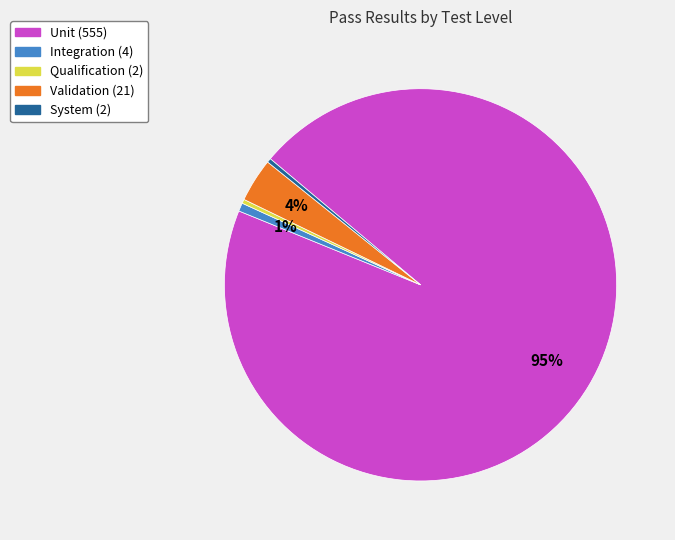

Combined, do System and Integration account for over 50%?

No